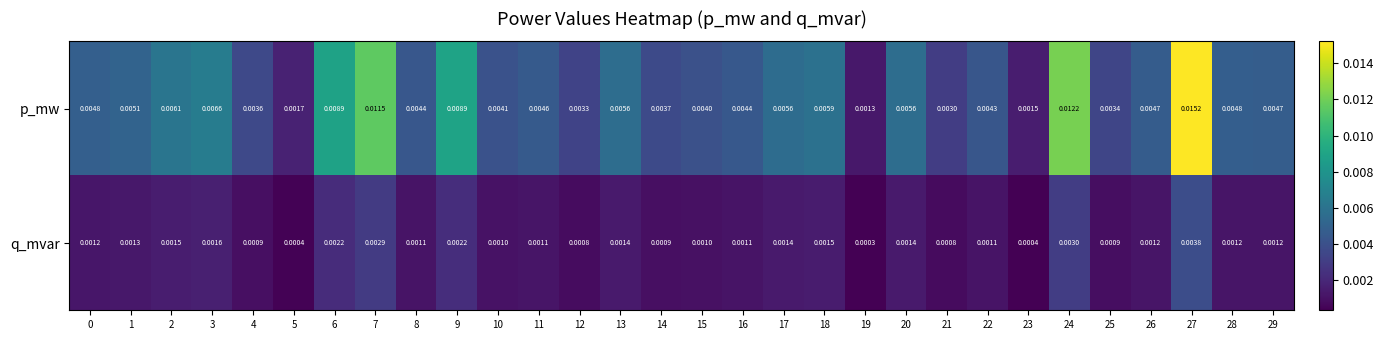

At 14, list the series in order from largest to smallest.

p_mw, q_mvar